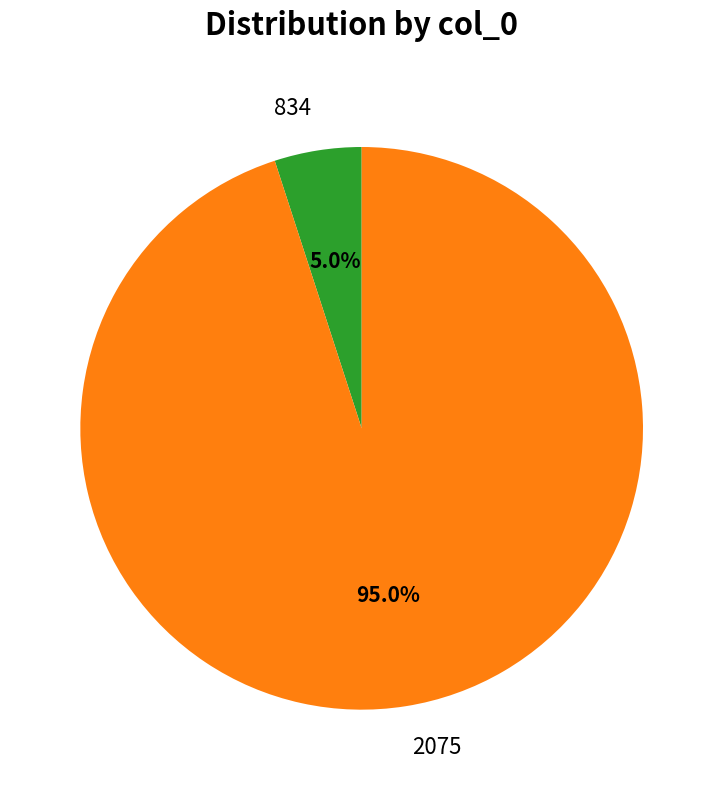

What percentage is the 2075 slice, to the nearest percent?

95%